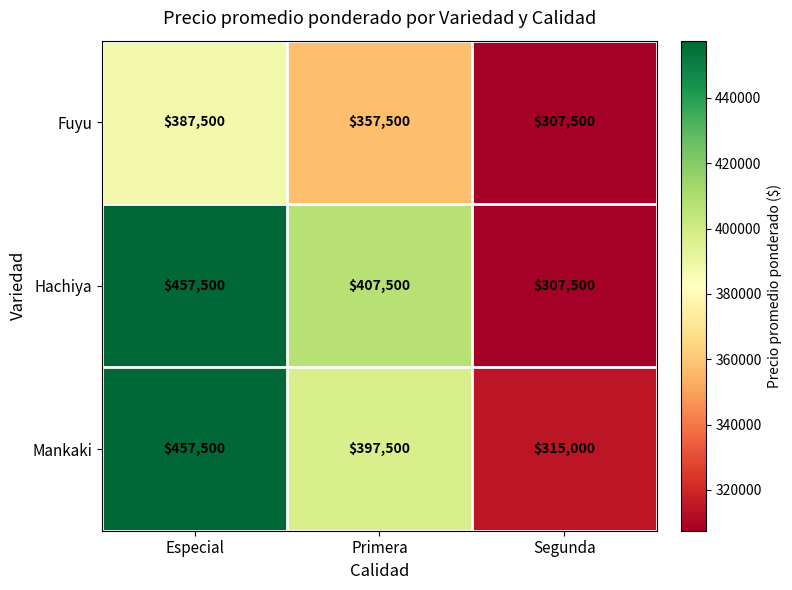

Which series has the largest total across all categories?

Hachiya